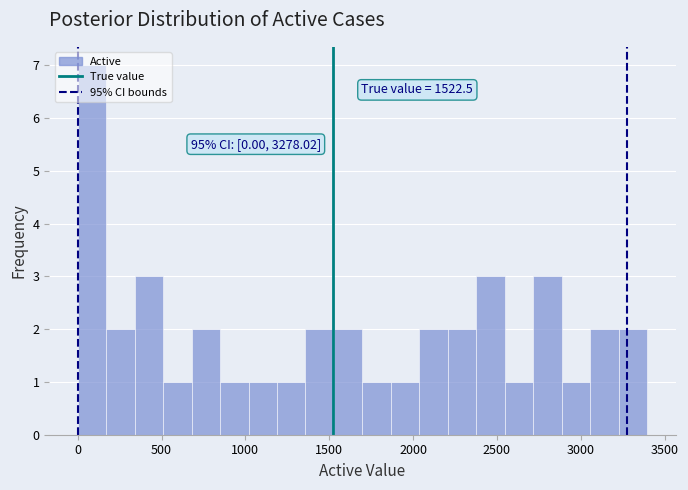

Read against the x-axis, roughly where is the centre of the tallest bar?

100